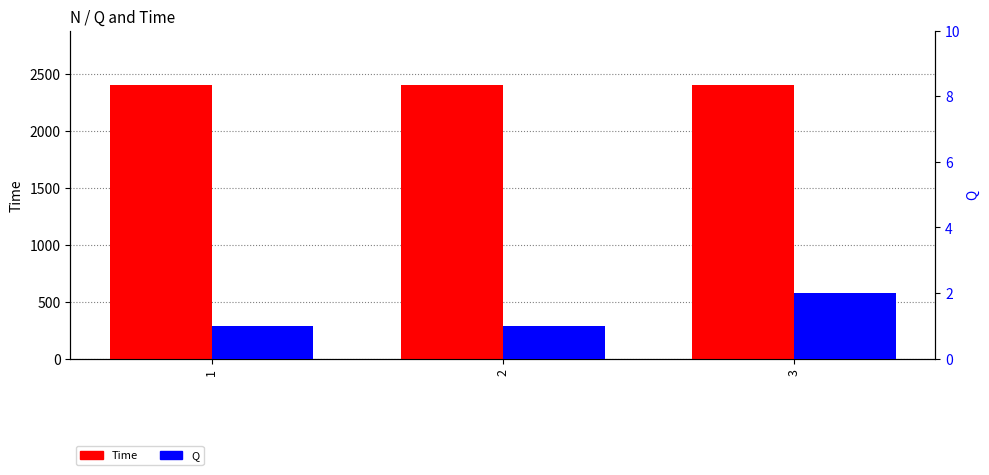

At which label does Q reach its peak?

3